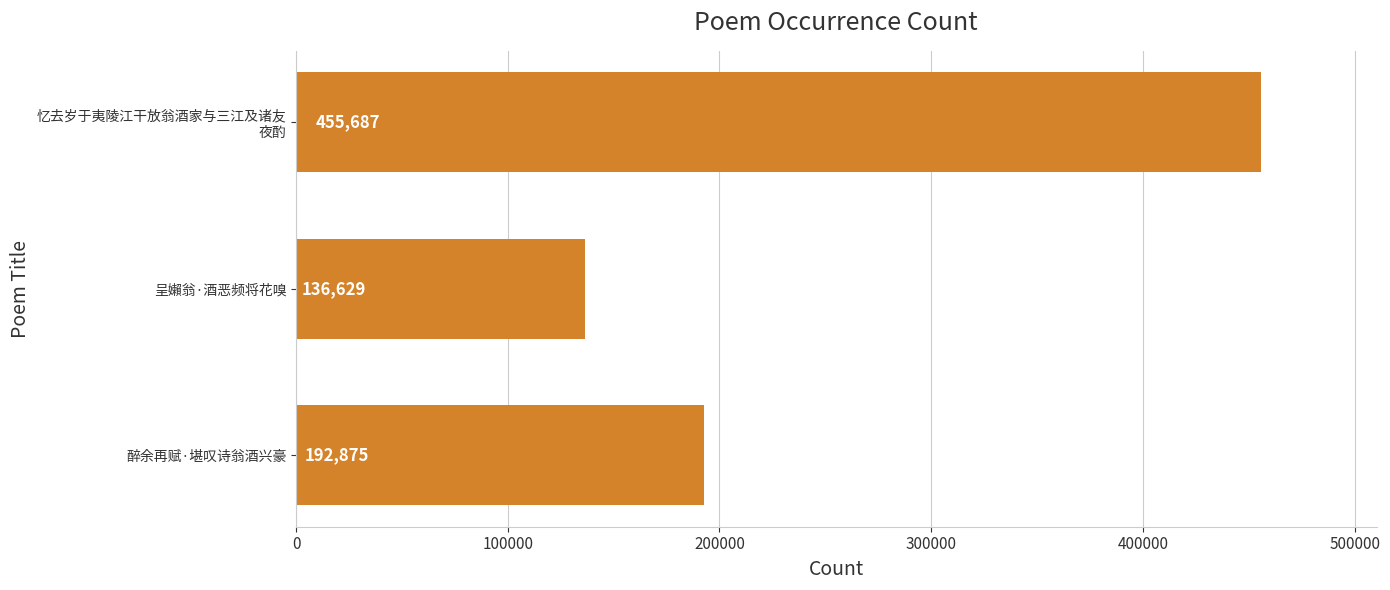

What is the average value?

261730